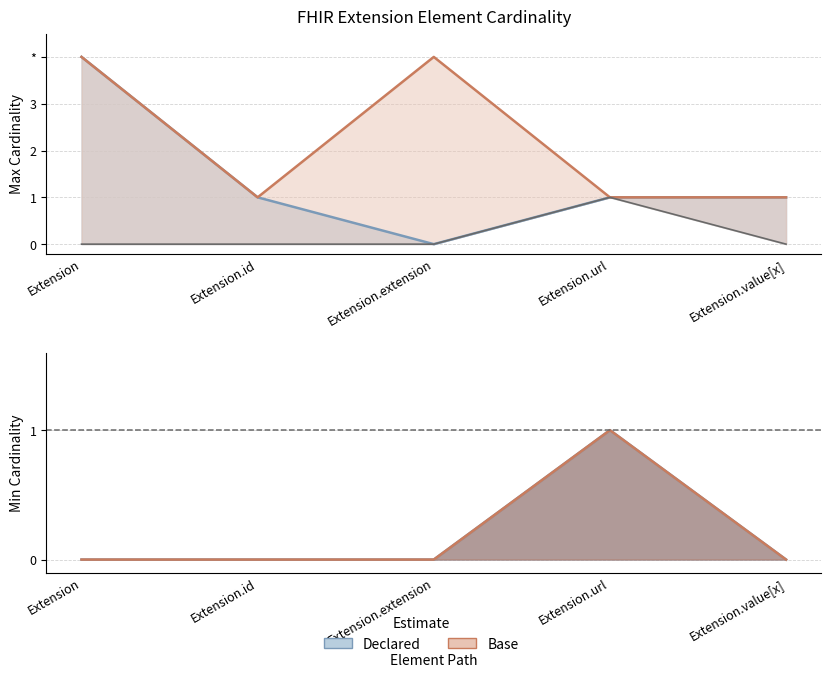

What position from the right is Extension.value[x]?

1